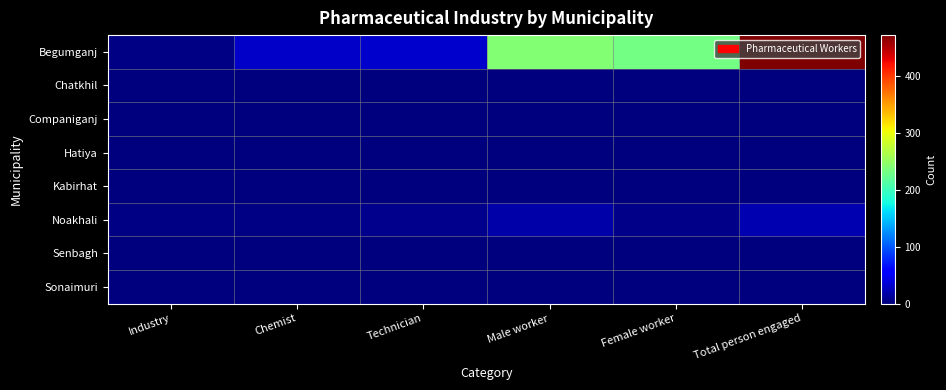

At which category is the sum across all series the highest?

Total person engaged